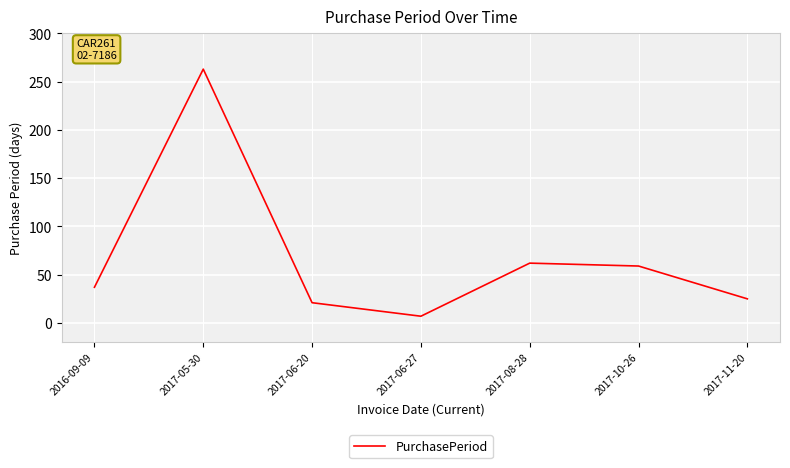

What is the ratio of the value at 2016-09-09 to the value at 2017-11-20?

1.5